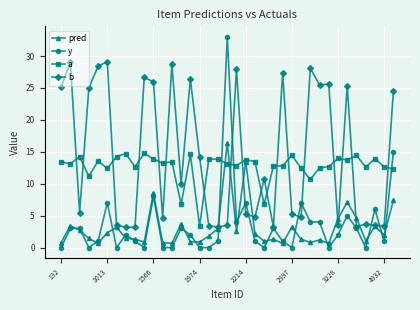

At how many categories does at least one series exceed 21?

17